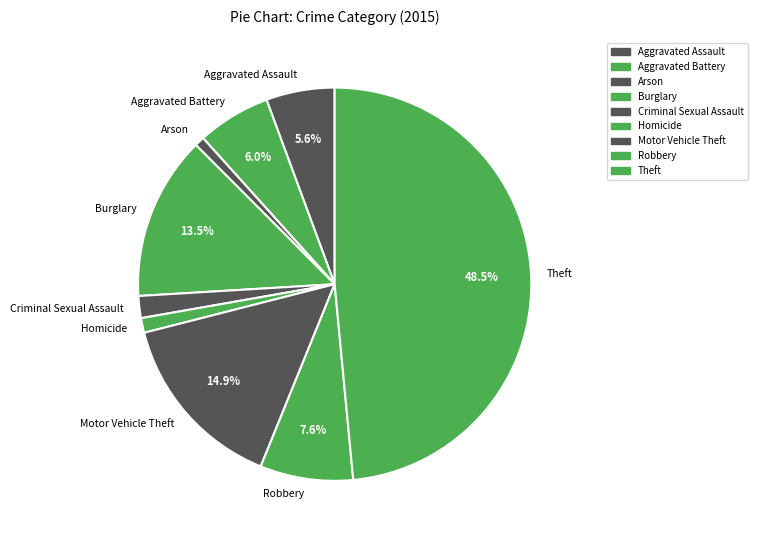

How many segments does this pie chart have?

9